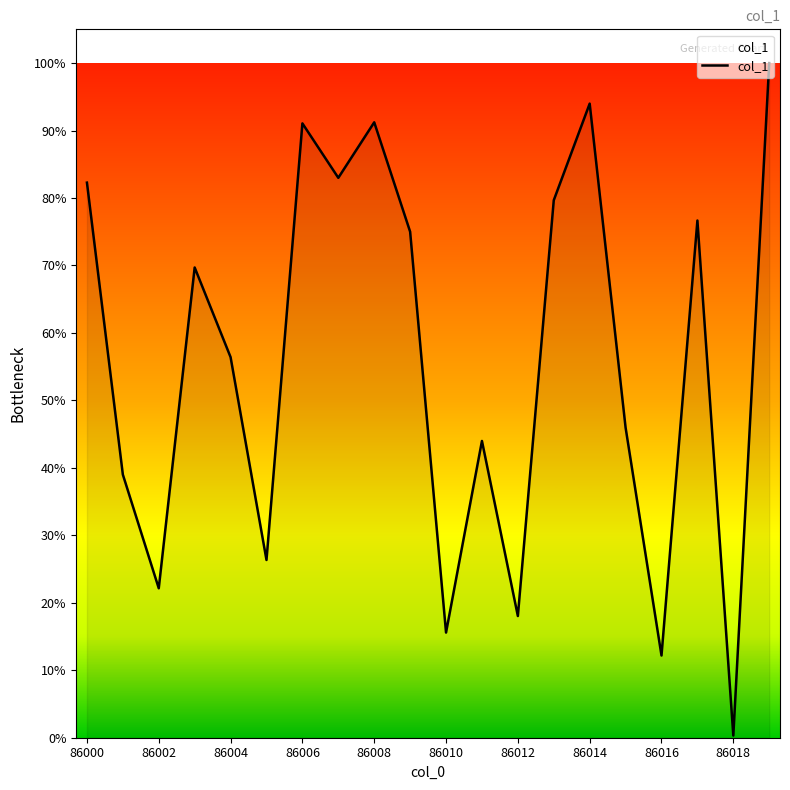

What is the maximum value shown in the chart?

100.0